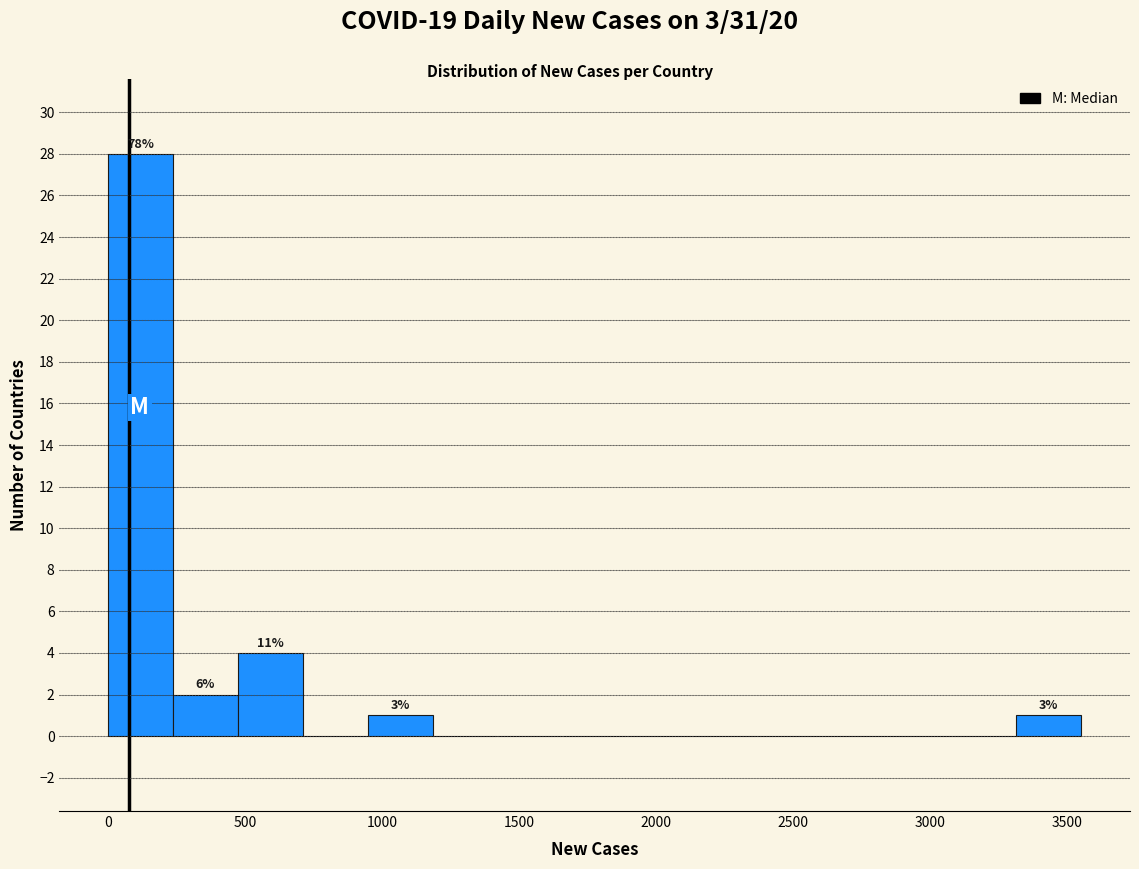

Which range on the x-axis has the tallest bar?

0 to 250